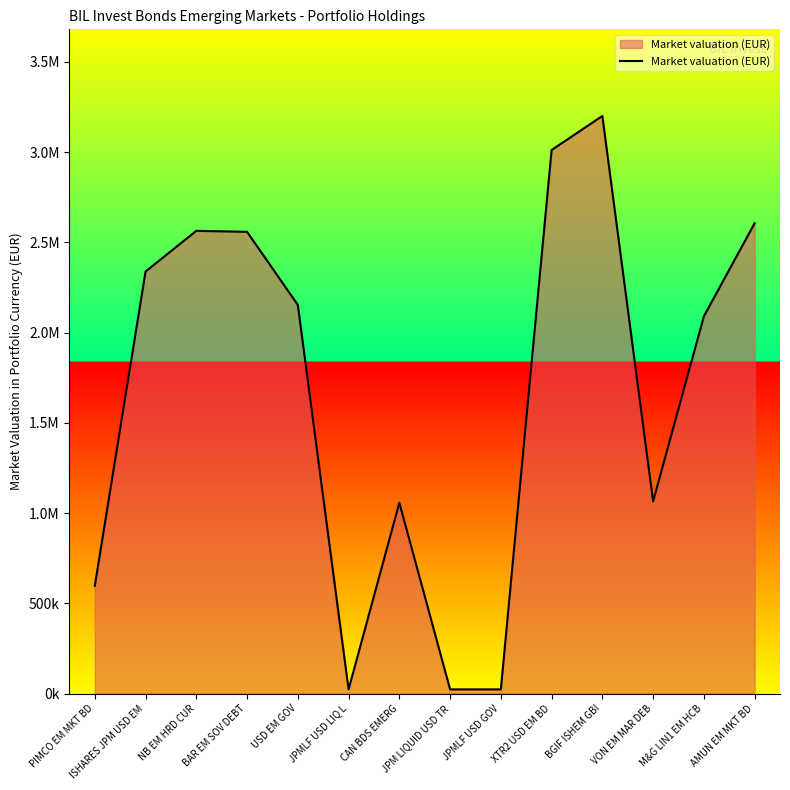

At which category does the chart reach its minimum across all series?

JPMLF USD LIQ L